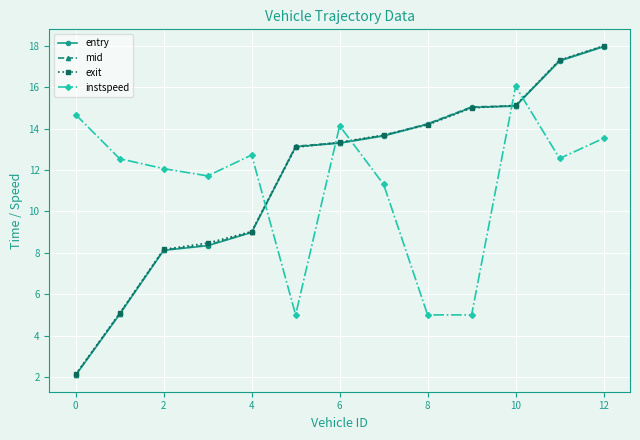

What is the maximum value shown in the chart?

18.0